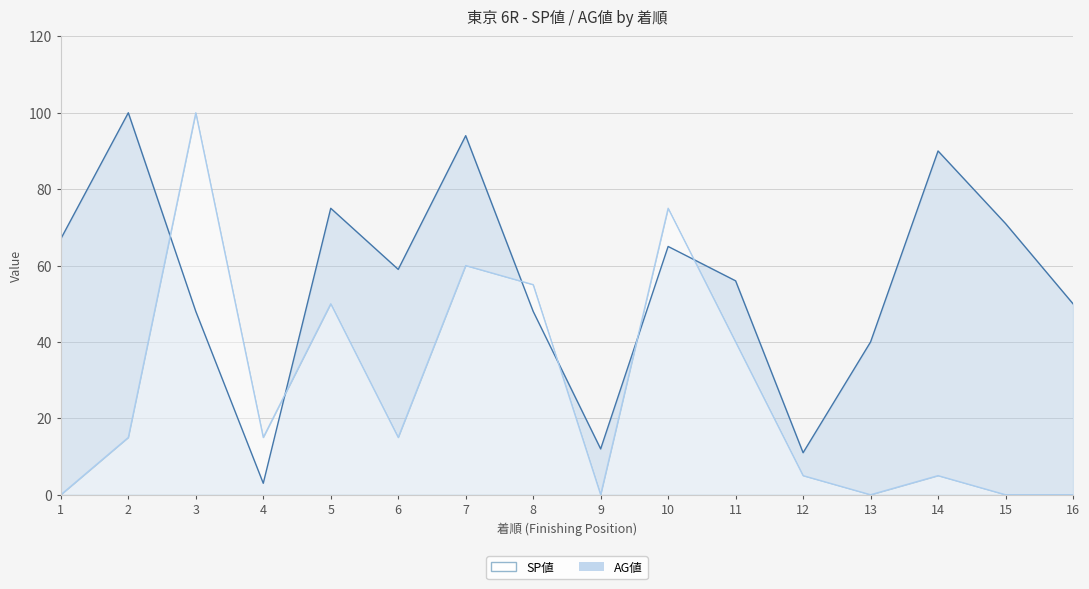

True or false: SP値 has a value of 0 at 15.

True